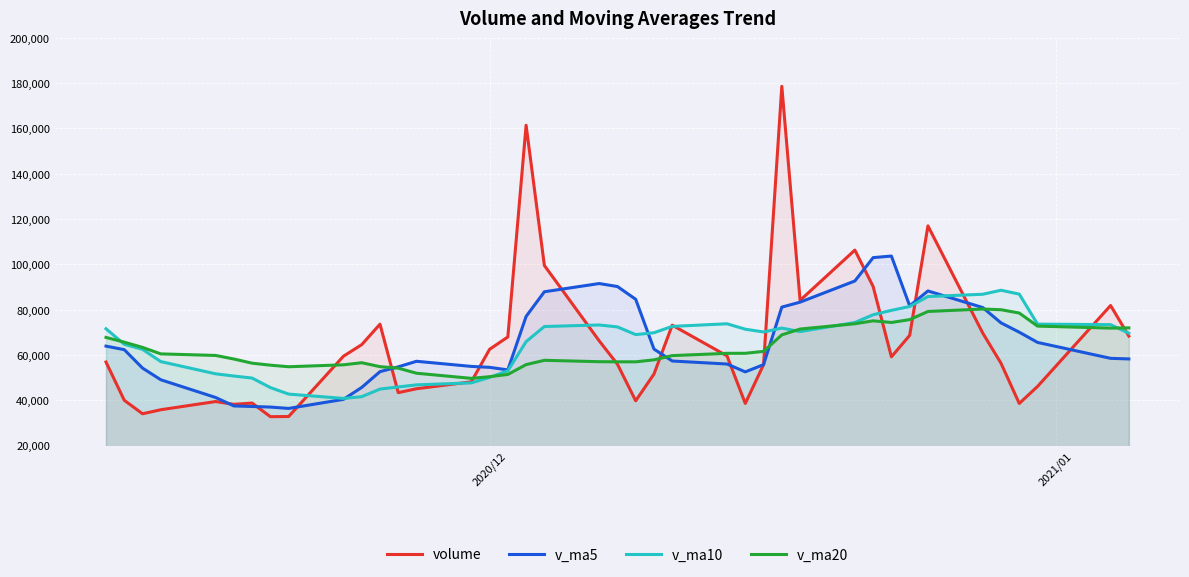

Which series has the largest range (max minus min)?

volume